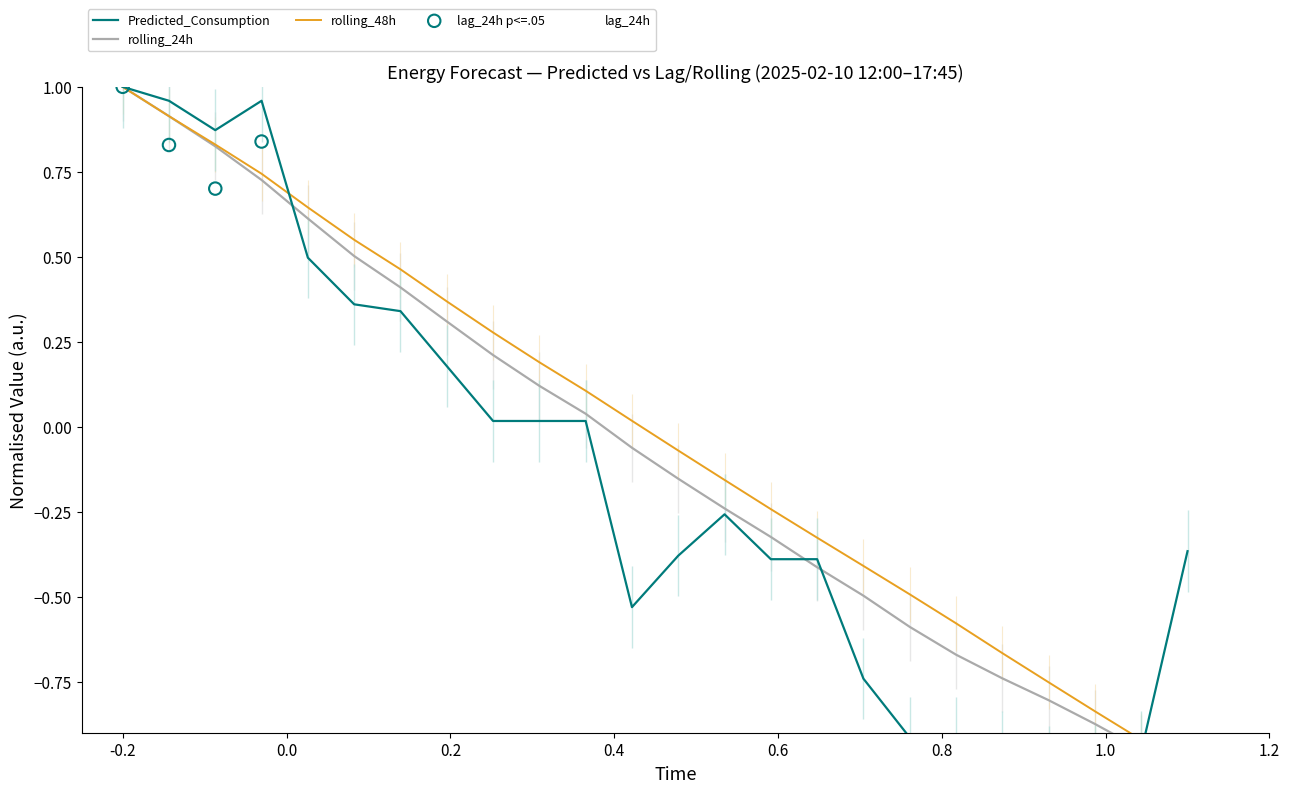

Which series has the largest total across all categories?

rolling_48h